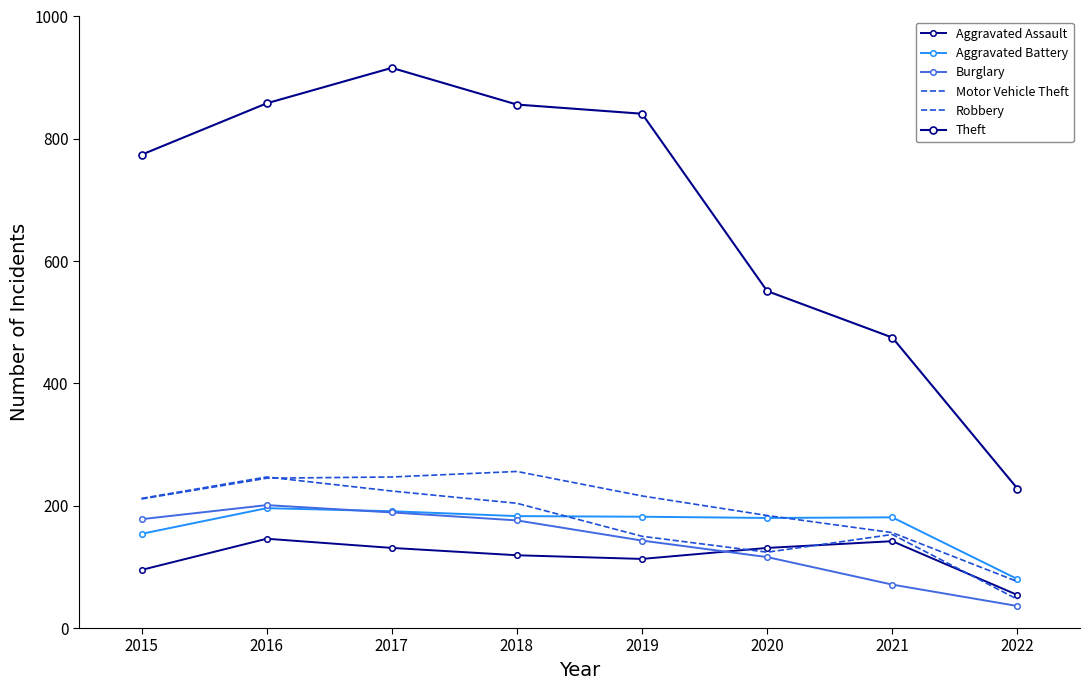

List the series in order of their peak value, highest first.

Theft, Motor Vehicle Theft, Robbery, Burglary, Aggravated Battery, Aggravated Assault